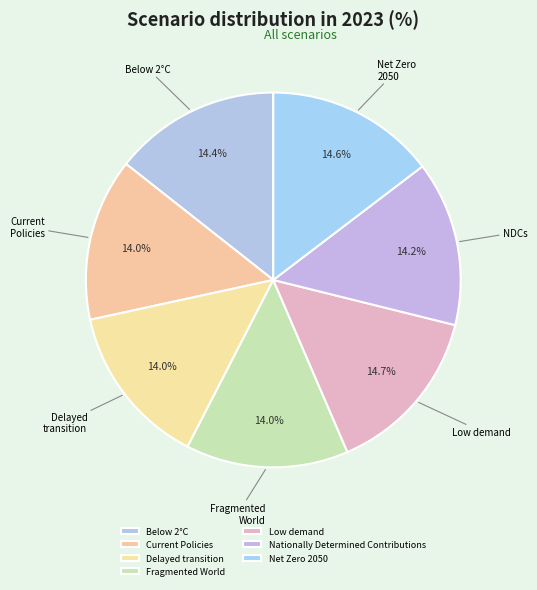

Rank the categories by value from lowest to highest.

Fragmented World, Delayed transition, Current Policies, Nationally Determined Contributions, Below 2°C, Net Zero 2050, Low demand